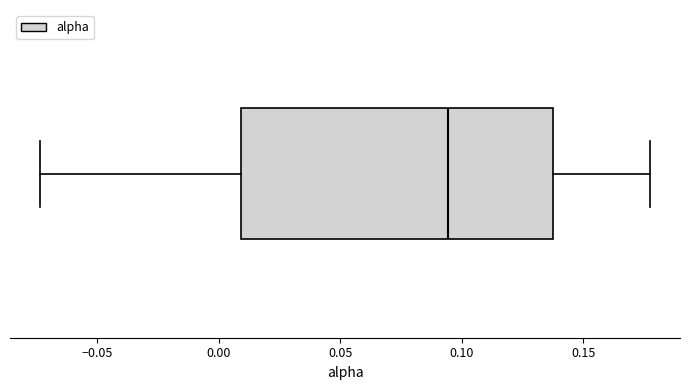

Transcribe this box plot: give where the median line is, the range the box spans, and where the two whiskers end, as read against the x-axis. The values are not printed on the chart, so give them approximately, as read against the axis.

median 0.095, box 0.010 to 0.135, whiskers -0.075 to 0.175